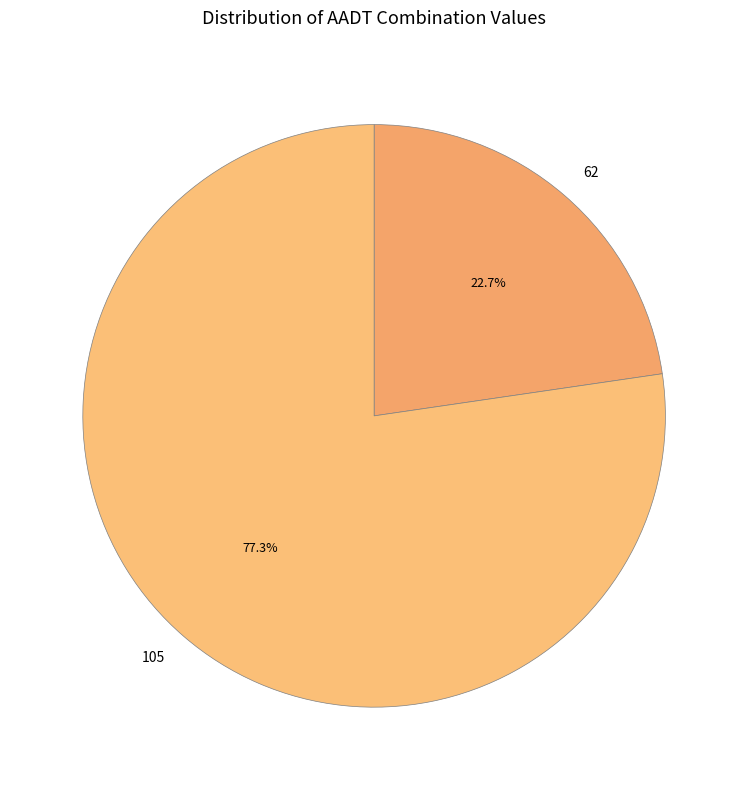

To the nearest percent, what is the difference between the 105 and 62 slice percentages?

55%